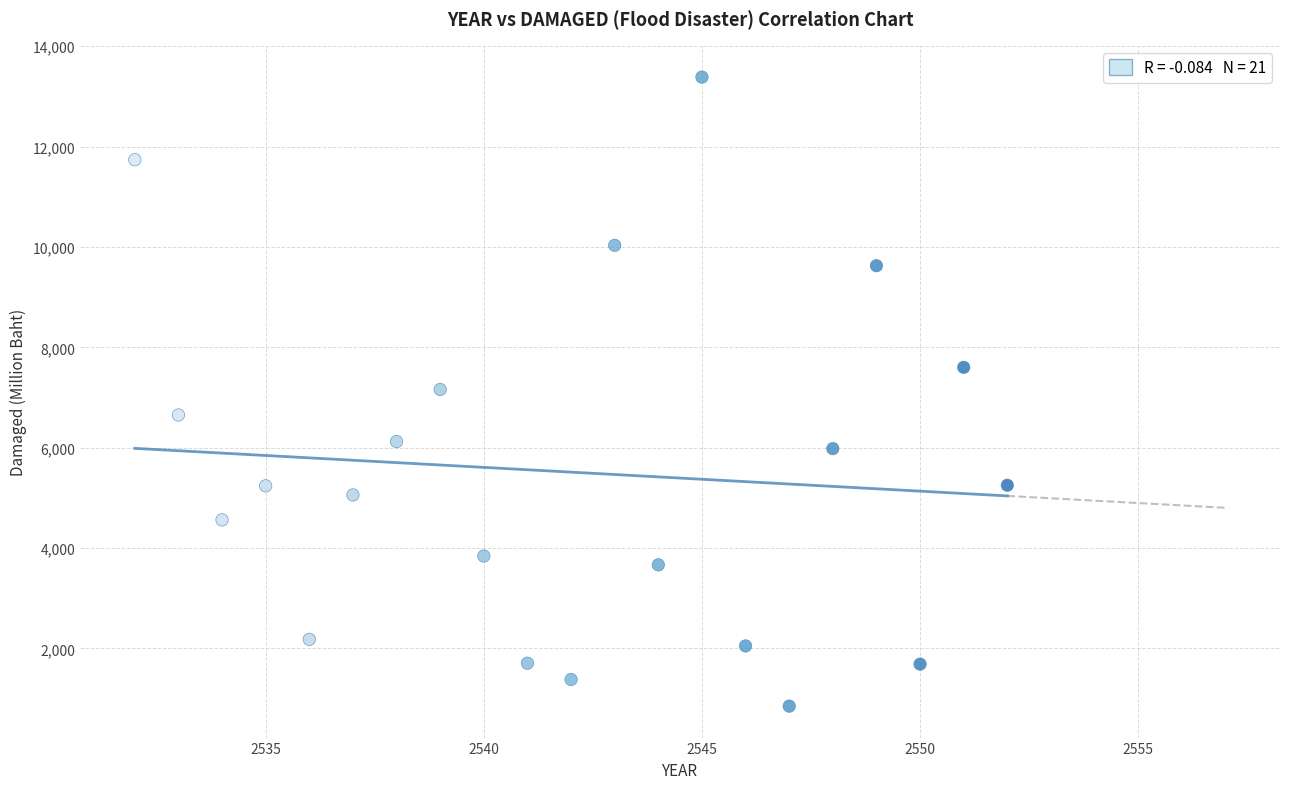

What is the range of X values (max minus min)?

20.0